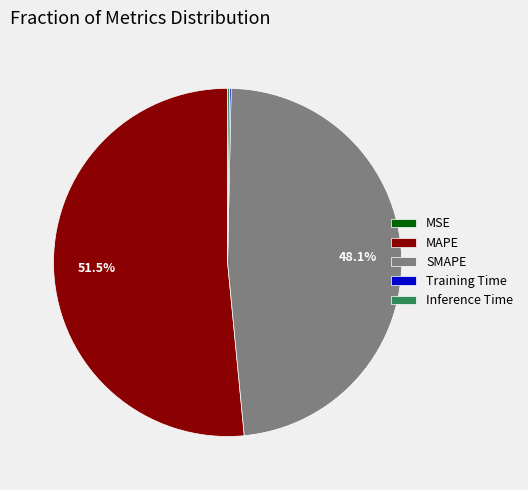

Which slice is the largest?

MAPE